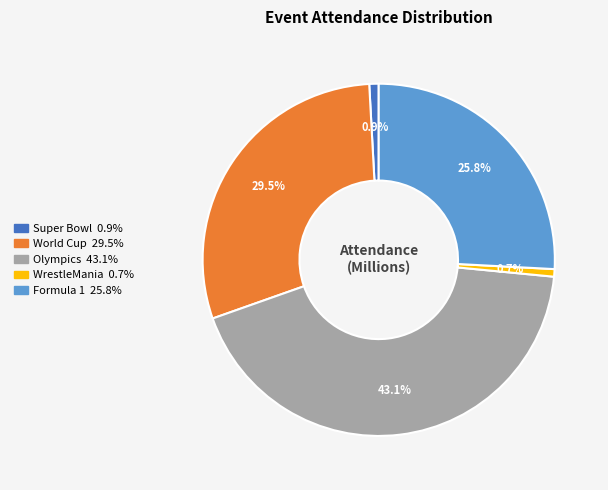

Is the sum of World Cup and Super Bowl greater than half?

No